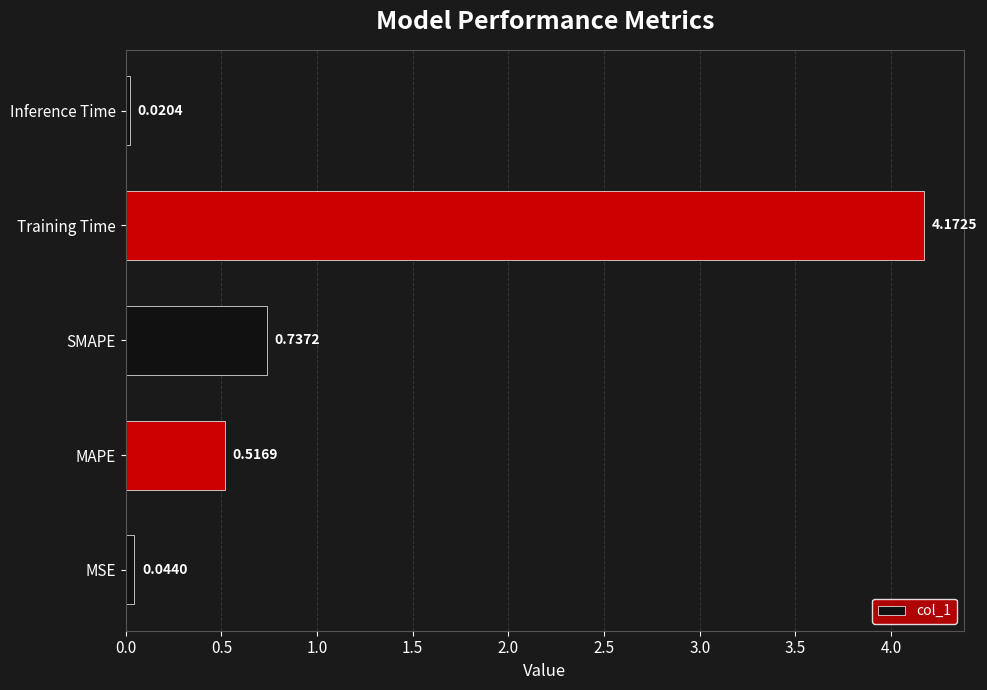

How many bars are there in total?

5